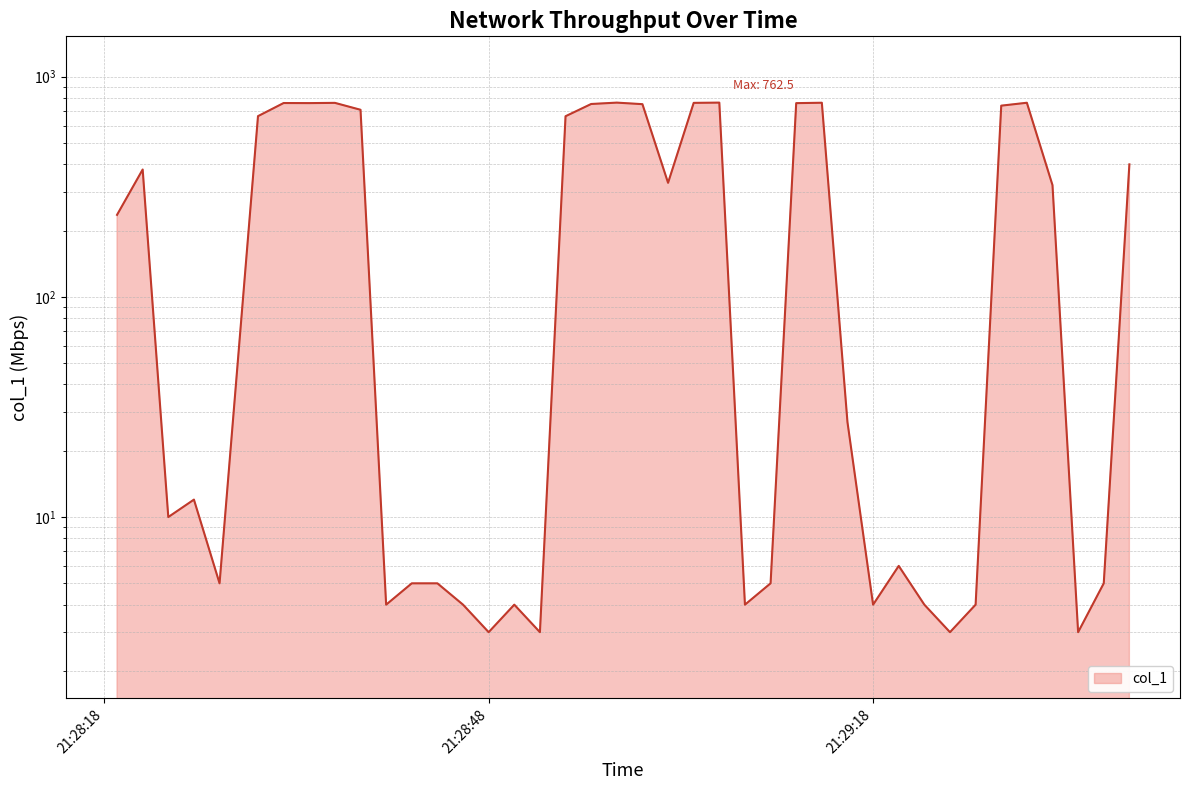

The chart shows a value of 2.3 at 2019-06-05 21:28:46. True or false?

False